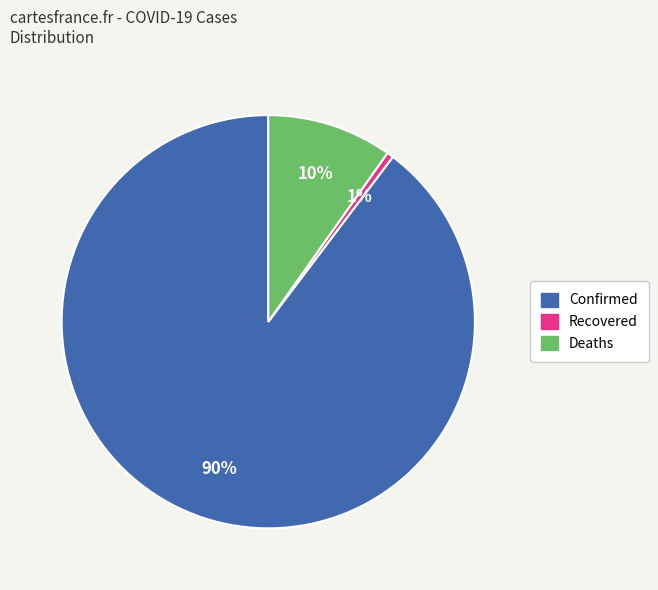

To the nearest percent, what portion does Recovered represent?

1%